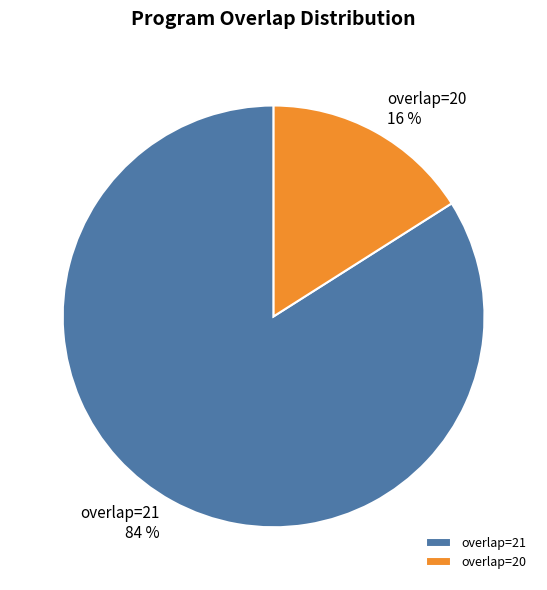

Combined, do overlap=21 and overlap=20 account for over 50%?

Yes